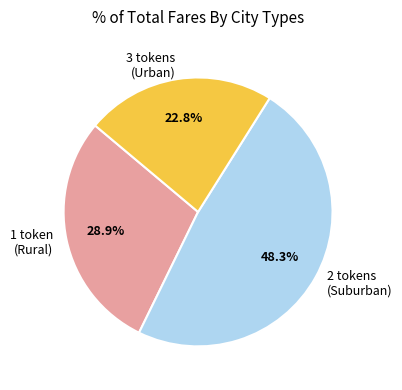

True or false: 3 accounts for 41% of the total.

False